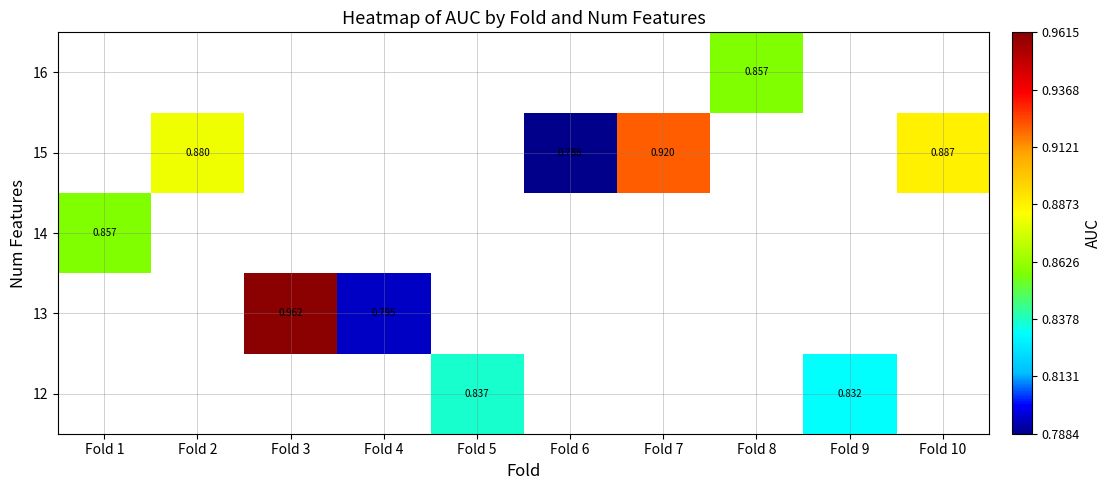

What is the smallest value displayed?

0.8